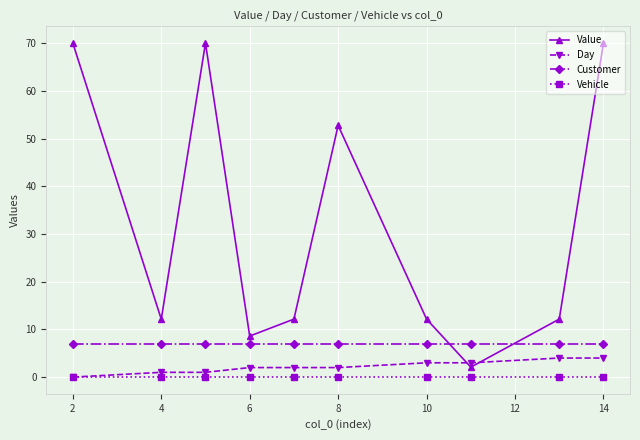

Does the chart have visible grid lines?

Yes